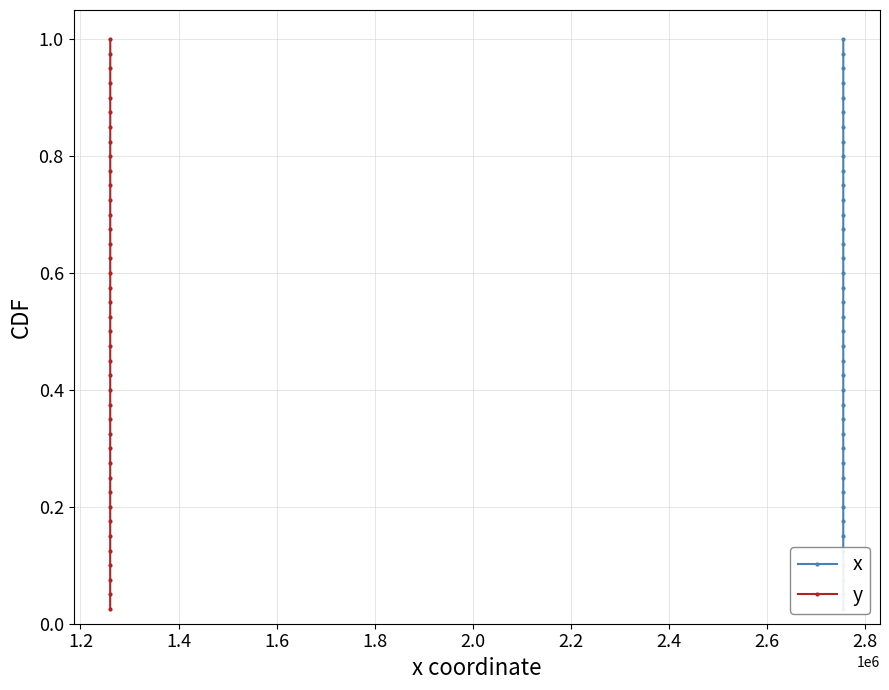

True or false: y has more than 0 interior local peaks.

False